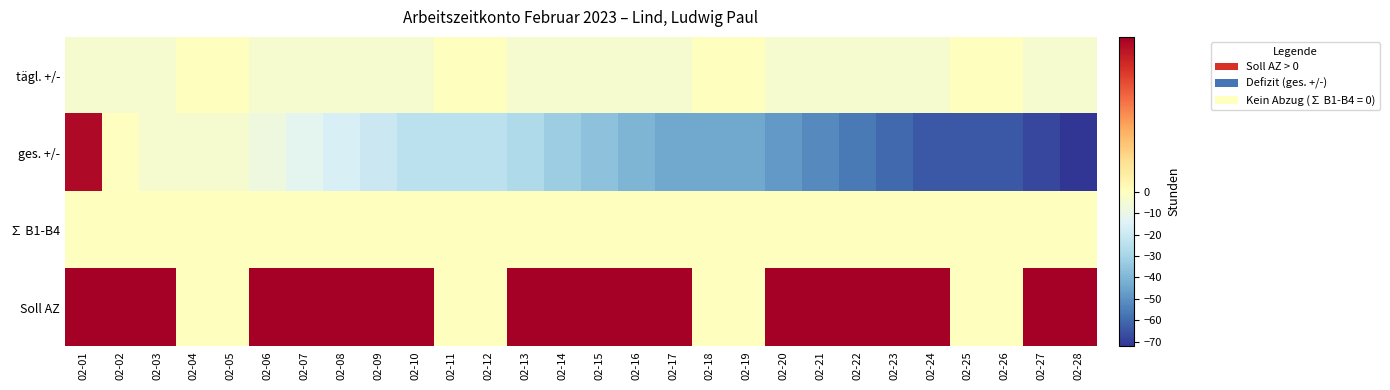

Reading right to left, transcribe all the data shown in this chart.

tägl. +/-: 02-28=-4.0	02-27=-4.0	02-26=0.0	02-25=0.0	02-24=-4.0	02-23=-4.0	02-22=-4.0	02-21=-4.0	02-20=-4.0	02-19=0.0	02-18=0.0	02-17=-4.0	02-16=-4.0	02-15=-4.0	02-14=-4.0	02-13=-4.0	02-12=0.0	02-11=0.0	02-10=-4.0	02-09=-4.0	02-08=-4.0	02-07=-4.0	02-06=-4.0	02-05=0.0	02-04=0.0	02-03=-4.0	02-02=-4.0	02-01=-4.0
ges. +/-: 02-28=-72.2	02-27=-68.2	02-26=-64.2	02-25=-64.2	02-24=-64.2	02-23=-60.2	02-22=-56.2	02-21=-52.2	02-20=-48.2	02-19=-44.2	02-18=-44.2	02-17=-44.2	02-16=-40.2	02-15=-36.2	02-14=-32.2	02-13=-28.2	02-12=-24.2	02-11=-24.2	02-10=-24.2	02-09=-20.2	02-08=-16.2	02-07=-12.2	02-06=-8.2	02-05=-4.2	02-04=-4.2	02-03=-4.2	02-02=-0.2	02-01=3.8
∑ B1-B4: 02-28=0.0	02-27=0.0	02-26=0.0	02-25=0.0	02-24=0.0	02-23=0.0	02-22=0.0	02-21=0.0	02-20=0.0	02-19=0.0	02-18=0.0	02-17=0.0	02-16=0.0	02-15=0.0	02-14=0.0	02-13=0.0	02-12=0.0	02-11=0.0	02-10=0.0	02-09=0.0	02-08=0.0	02-07=0.0	02-06=0.0	02-05=0.0	02-04=0.0	02-03=0.0	02-02=0.0	02-01=0.0
Soll AZ: 02-28=4.0	02-27=4.0	02-26=0.0	02-25=0.0	02-24=4.0	02-23=4.0	02-22=4.0	02-21=4.0	02-20=4.0	02-19=0.0	02-18=0.0	02-17=4.0	02-16=4.0	02-15=4.0	02-14=4.0	02-13=4.0	02-12=0.0	02-11=0.0	02-10=4.0	02-09=4.0	02-08=4.0	02-07=4.0	02-06=4.0	02-05=0.0	02-04=0.0	02-03=4.0	02-02=4.0	02-01=4.0